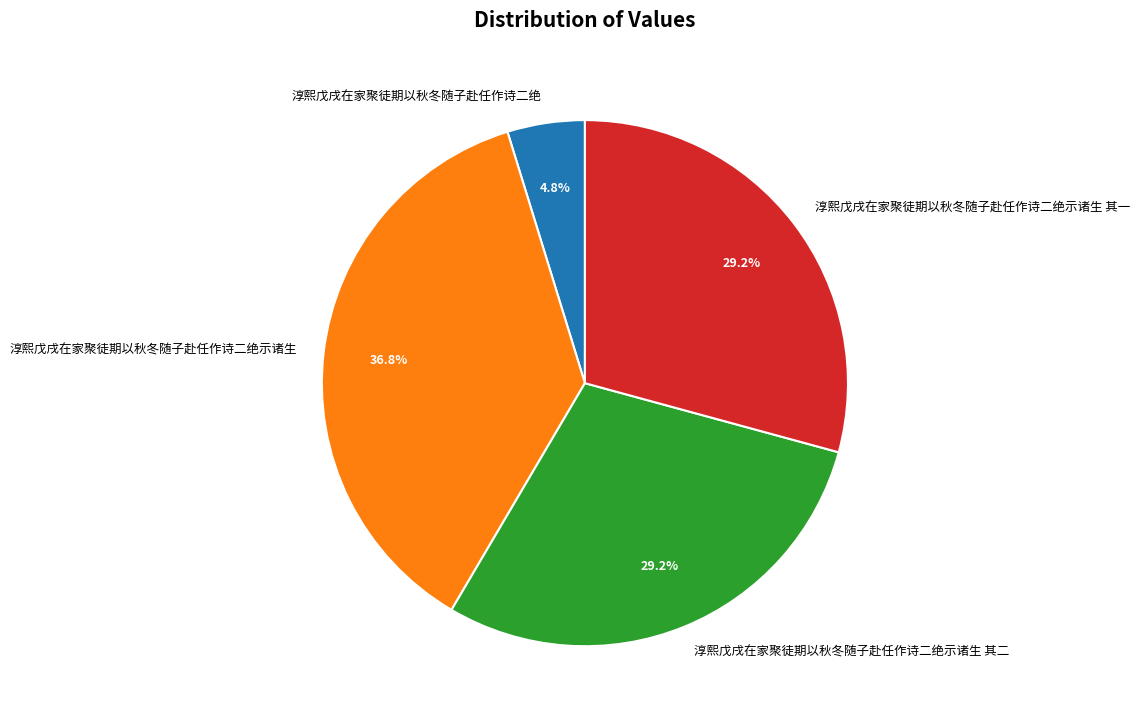

Is there any slice that represents more than half of the pie?

No